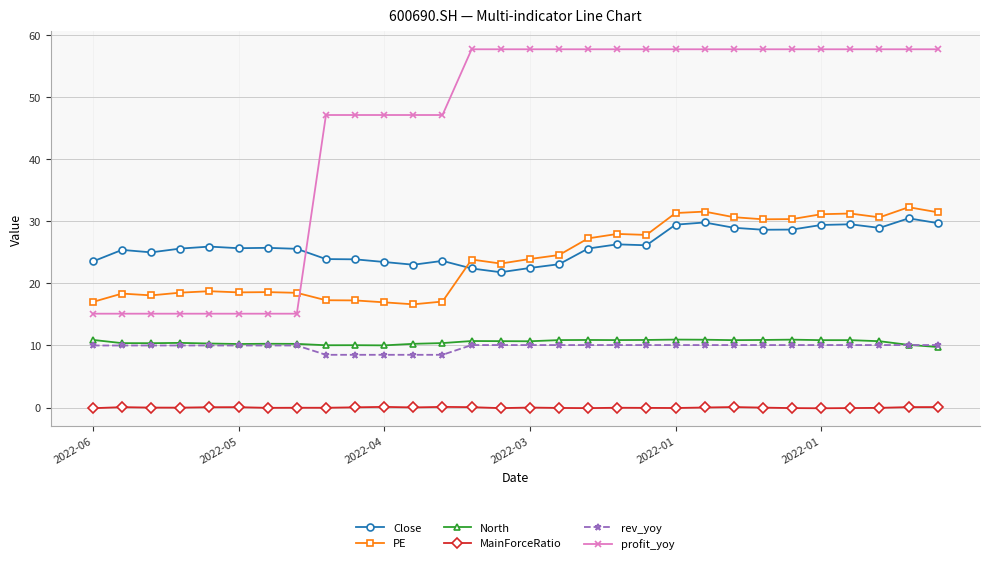

Count the number of categories in the chart.

30